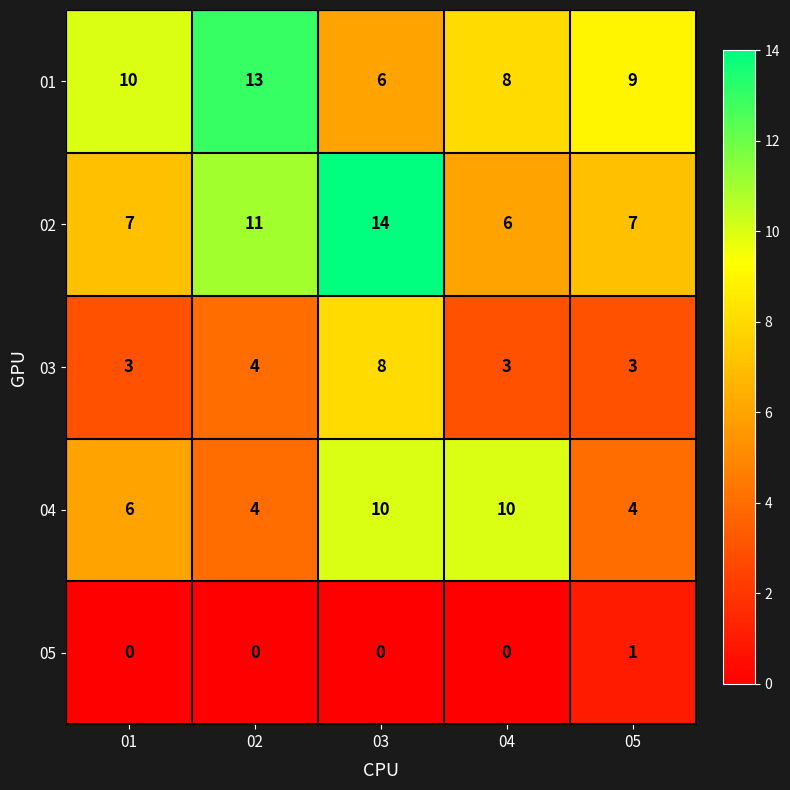

Reading right to left, transcribe all the data shown in this chart.

01: 9	8	6	13	10
02: 7	6	14	11	7
03: 3	3	8	4	3
04: 4	10	10	4	6
05: 1	0	0	0	0